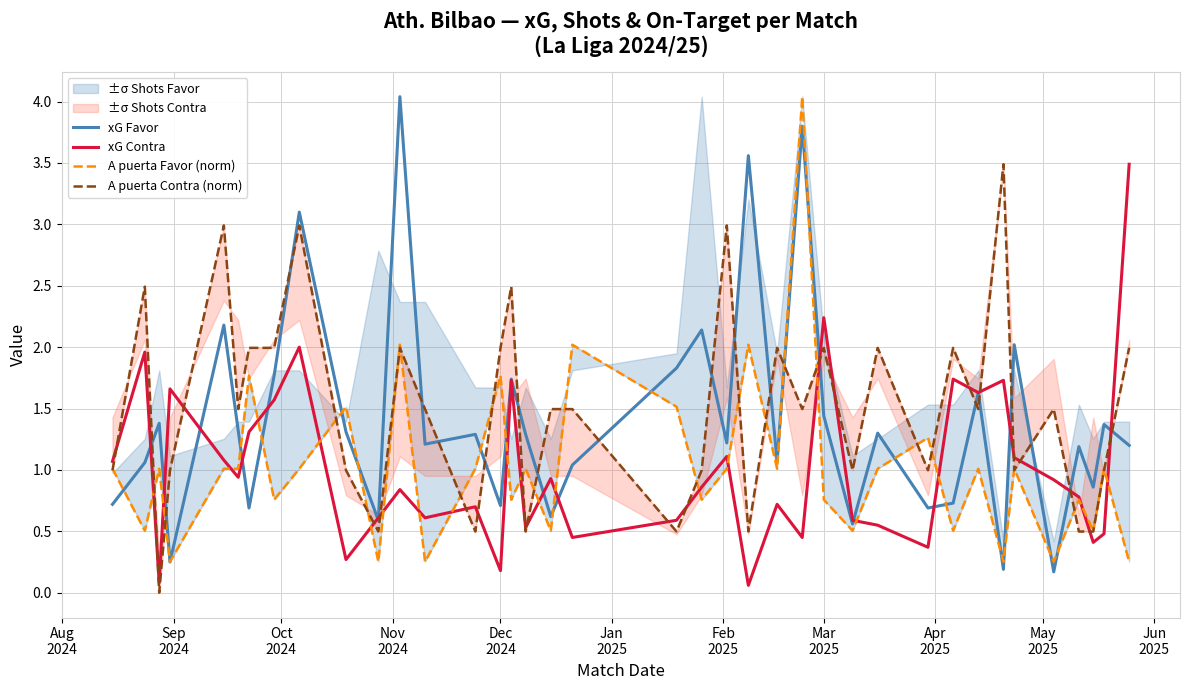

What is the maximum value shown in the chart?

4.0